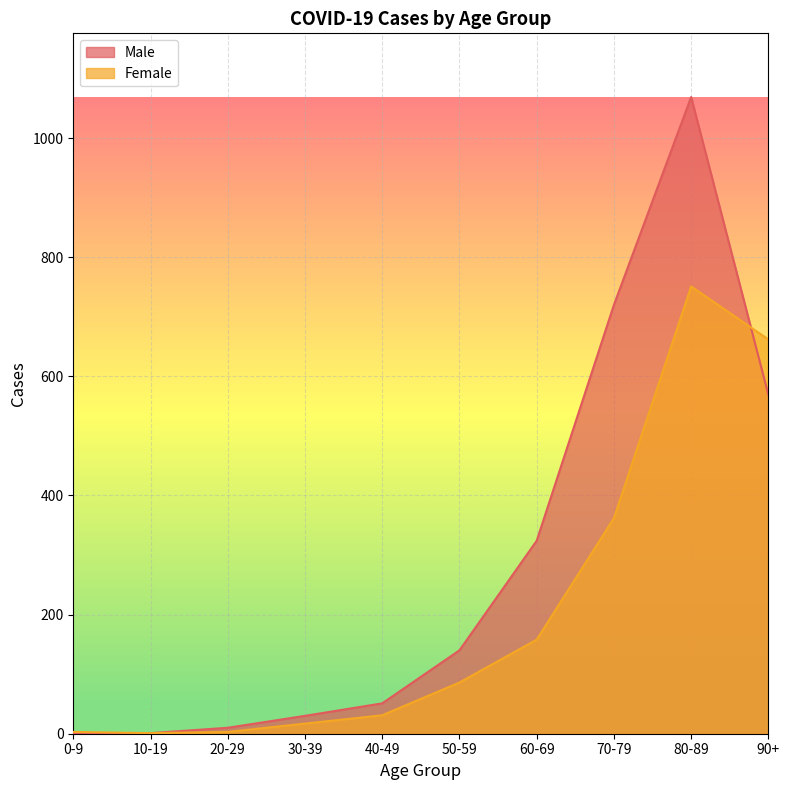

Which series has the widest spread of values?

Male